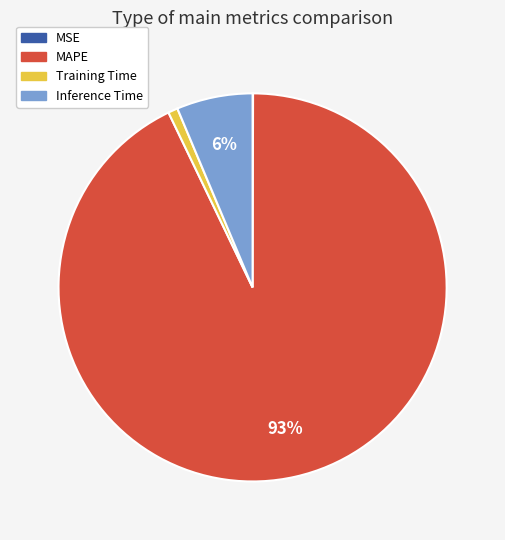

What percentage is the Training Time slice, to the nearest percent?

1%